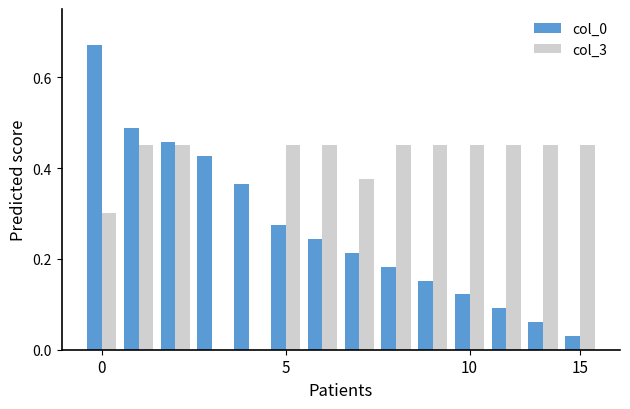

What is the sum of all col_0 values?

3.8